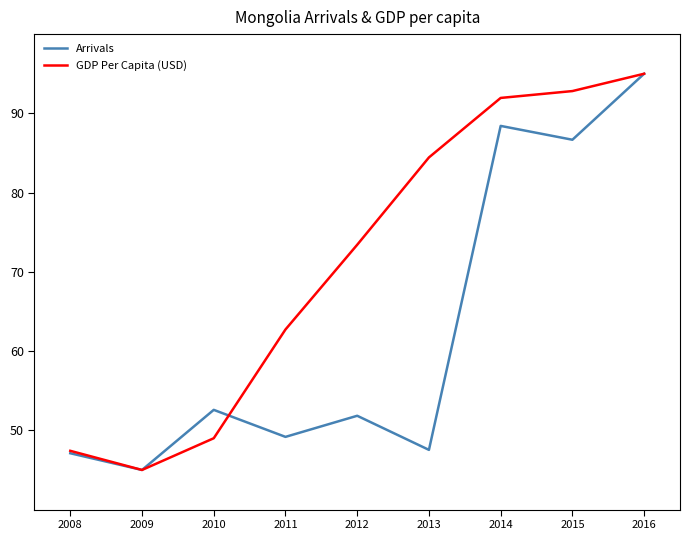

Where is the first local minimum for Arrivals?

2009